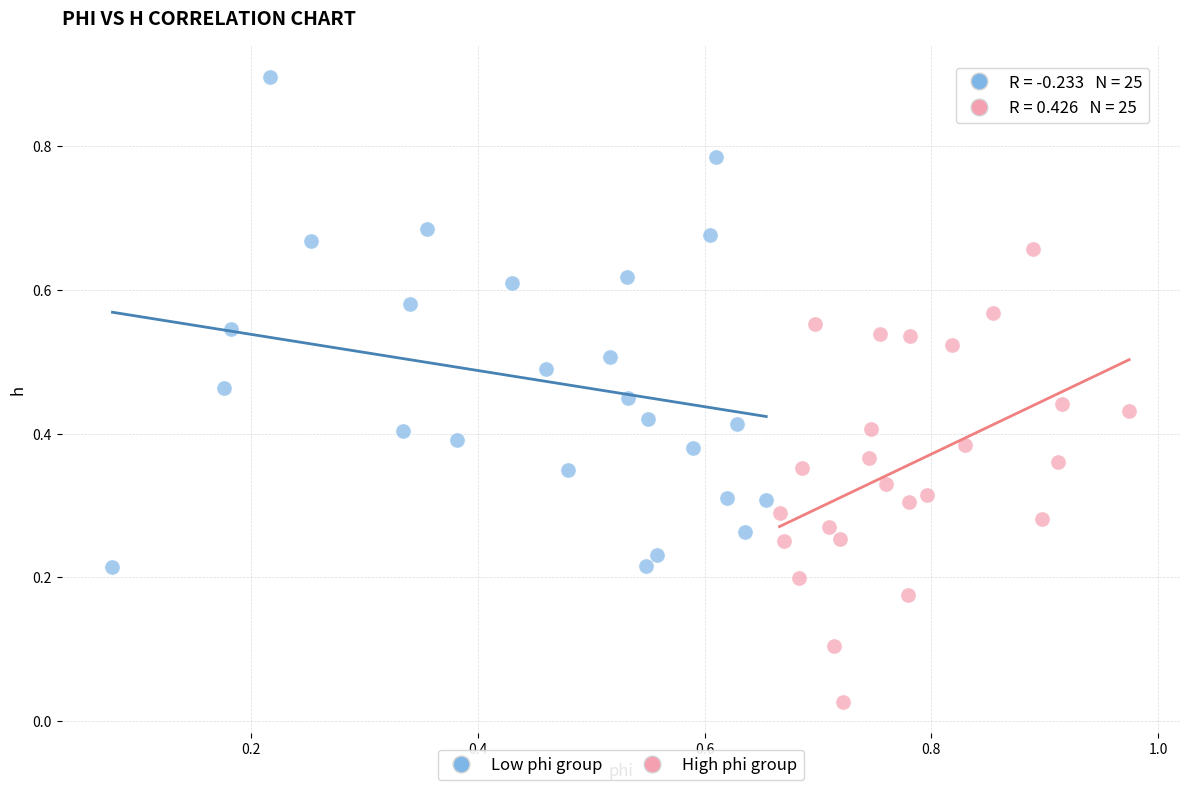

Which series has the widest spread of Y values?

Low phi group